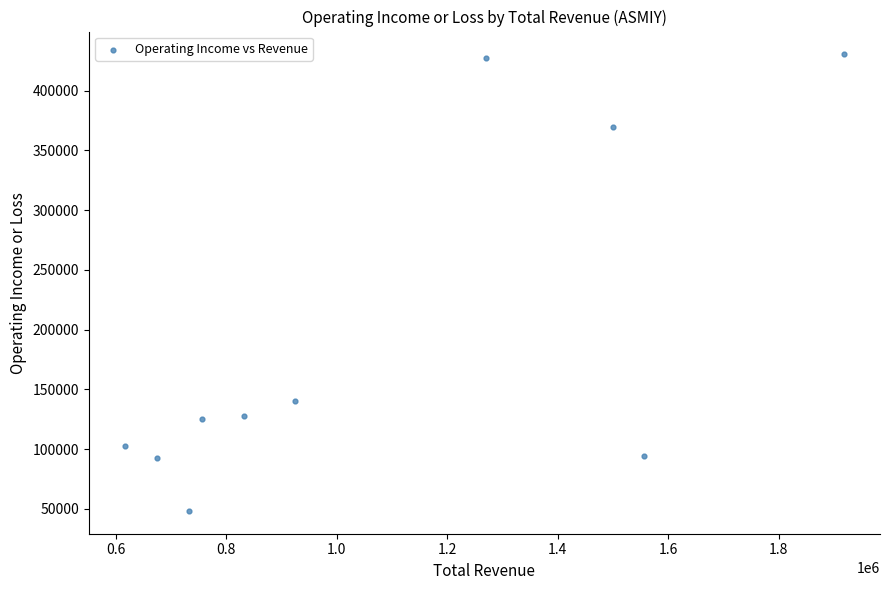

What Y value in the scatter plot is closest to 239300?

140300